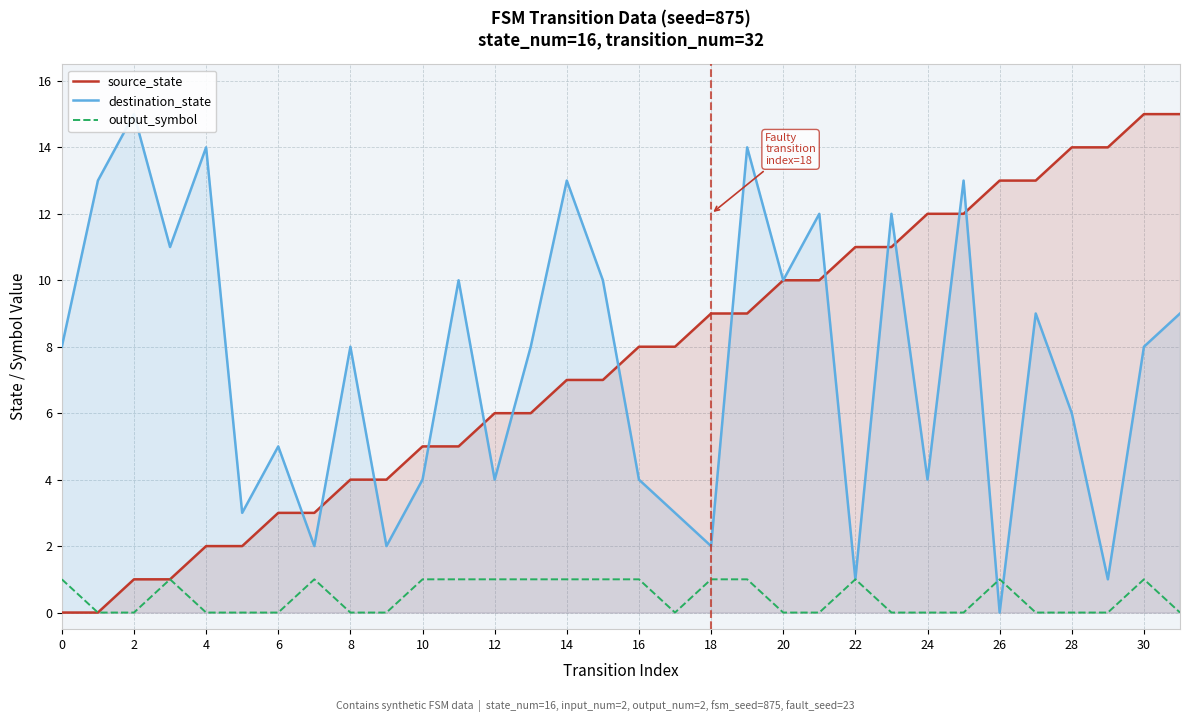

At which category is the sum across all series the highest?

25